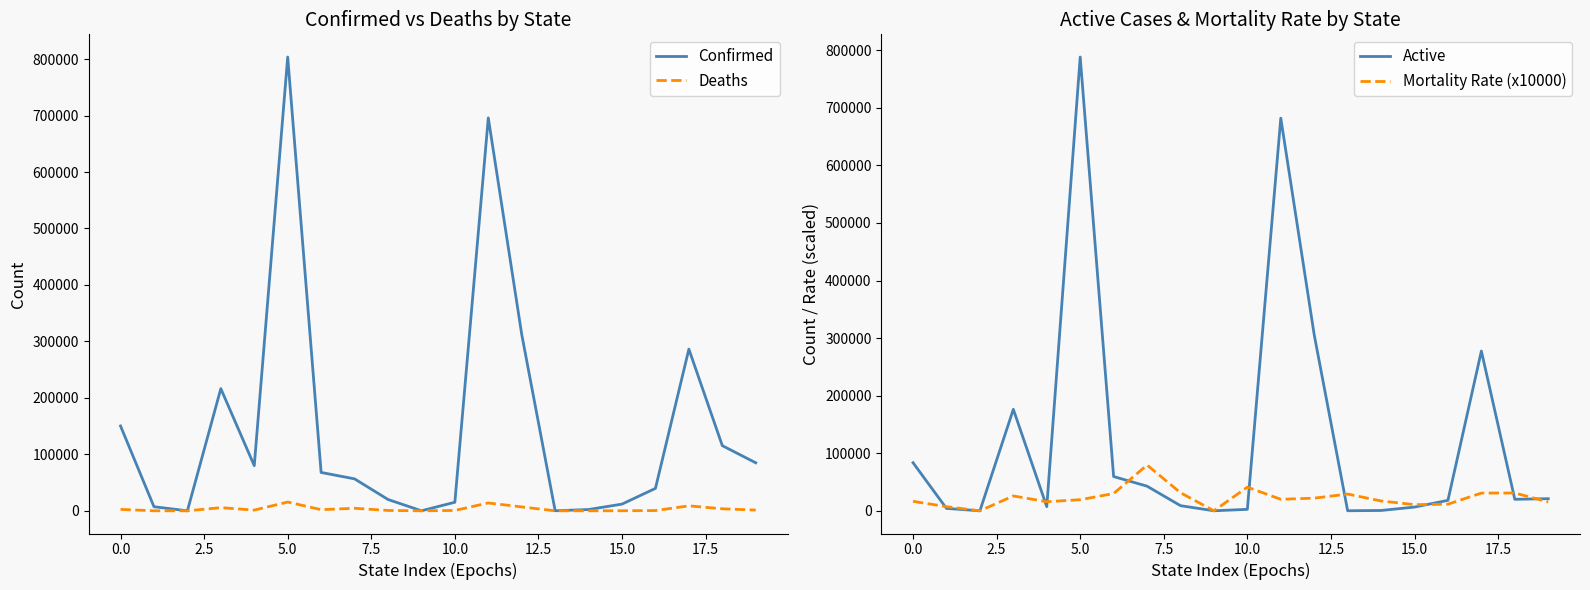

The value of Deaths at 13 is 4. True or false?

False